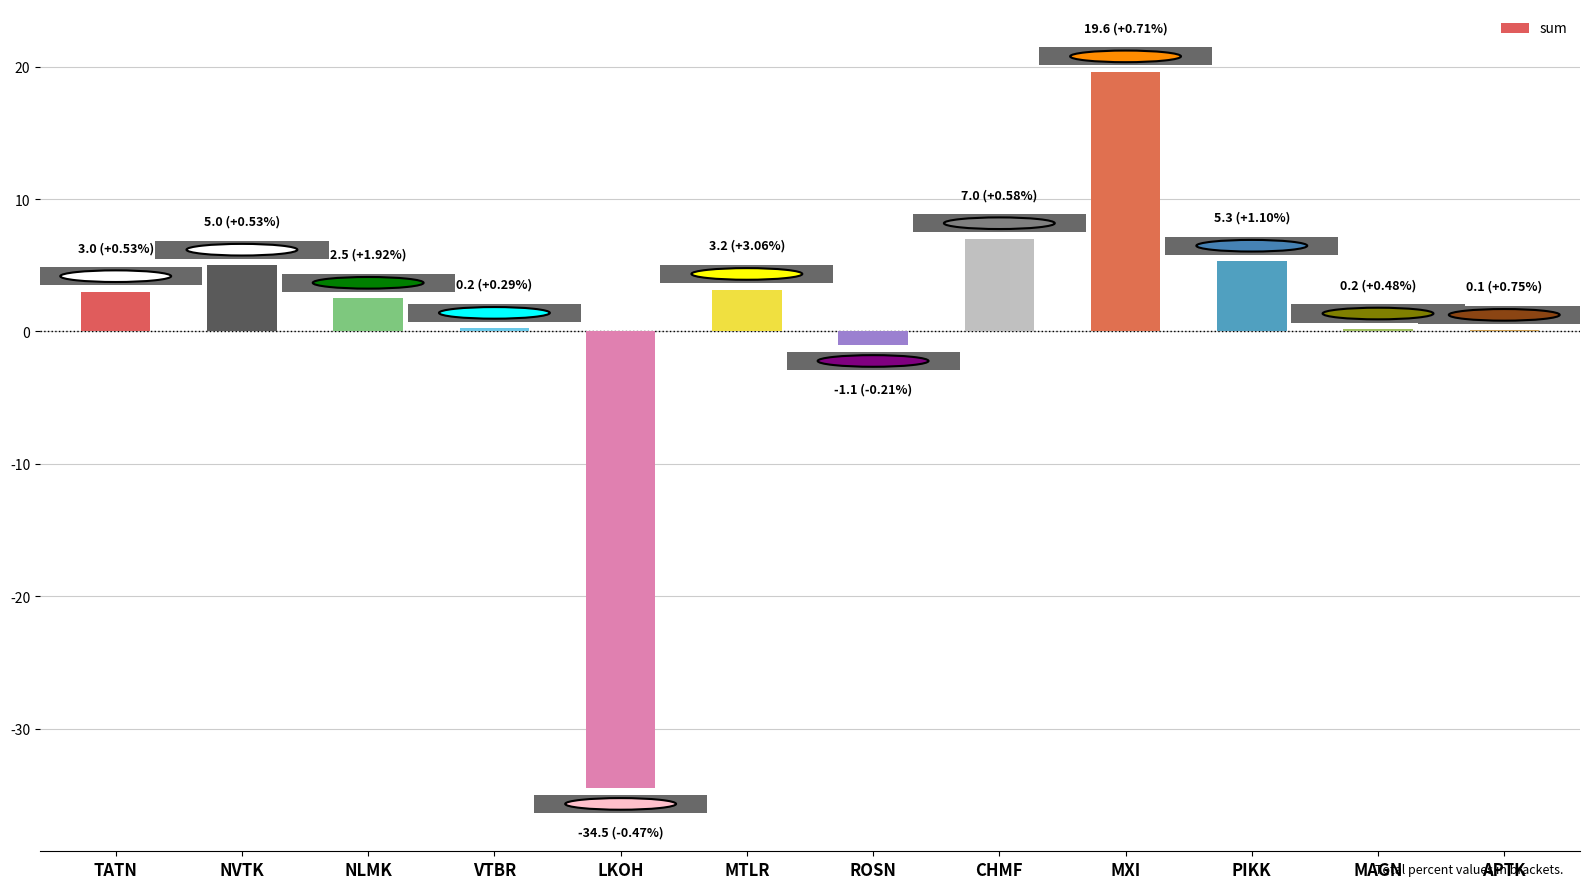

Which category has the highest value across all series?

MXI